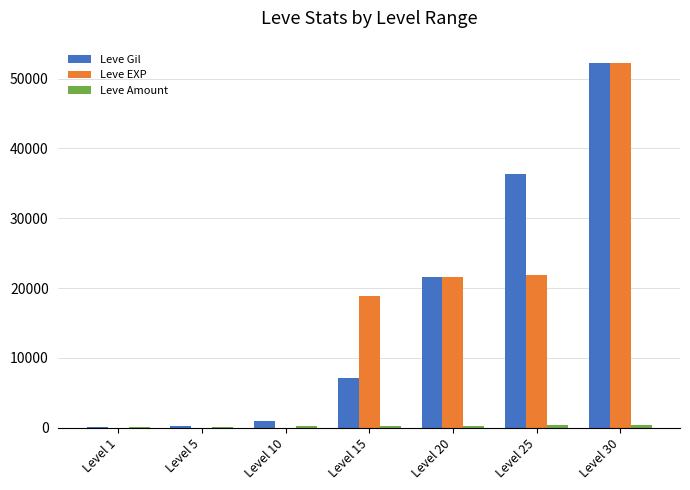

What is the maximum value for Leve Gil?

52220